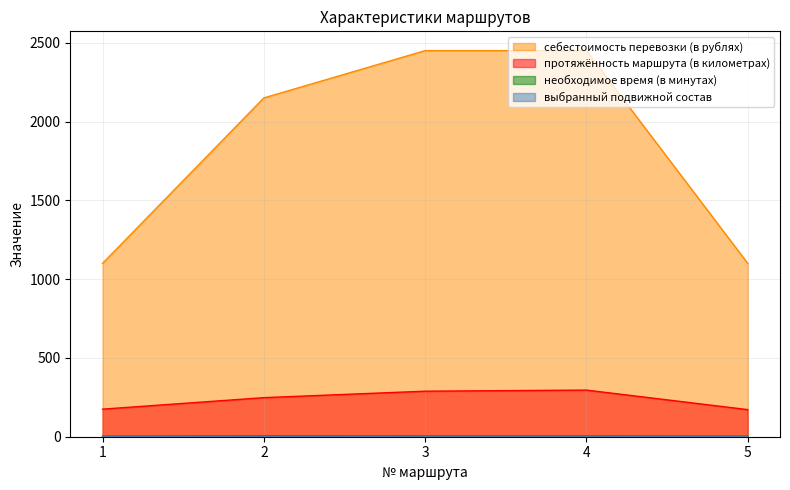

What is the difference between the second highest and second lowest values in the необходимое время (в минутах) series?

2